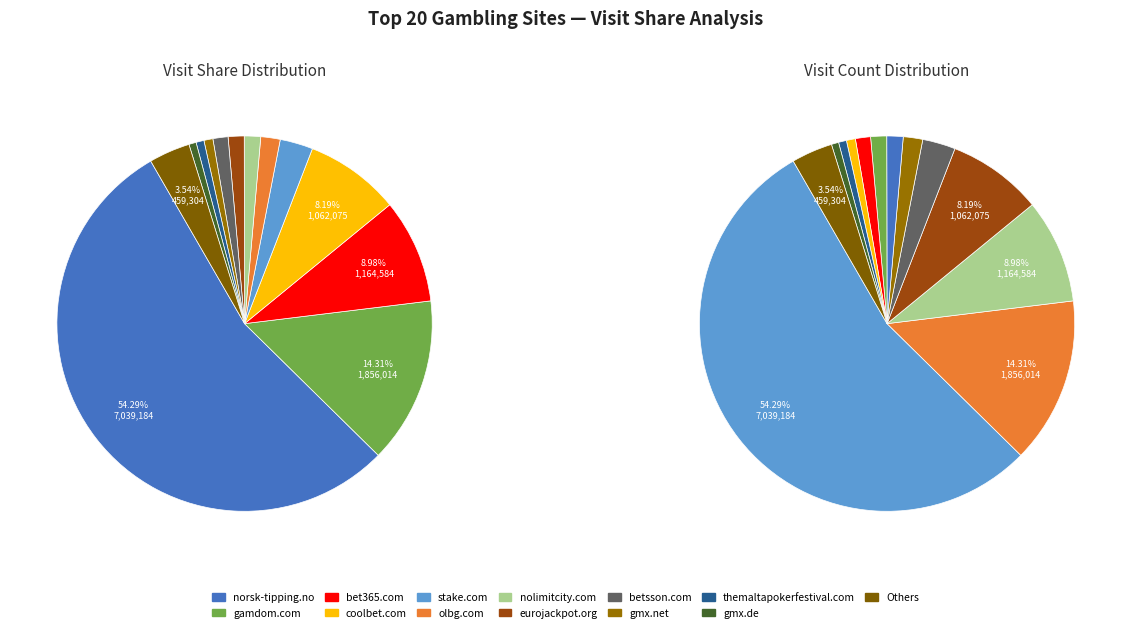

True or false: sharkscope.com accounts for 0% of the total.

True